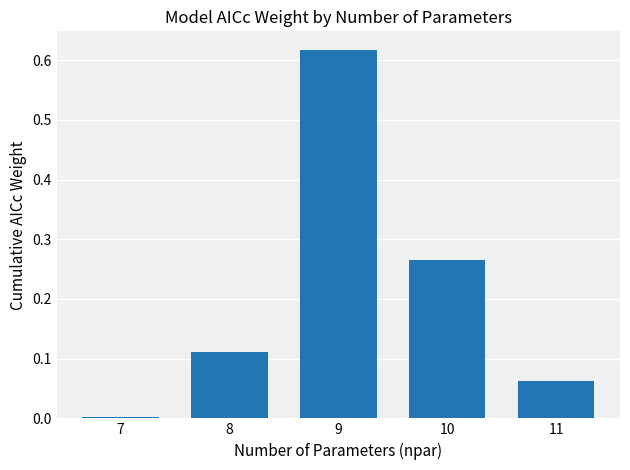

Which label corresponds to the largest value in the chart?

9